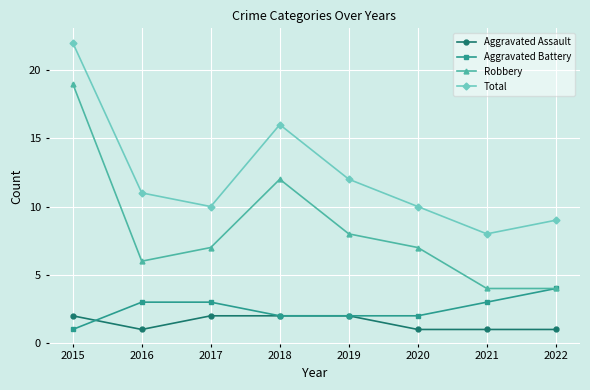

Is the value of Aggravated Assault at 2022 greater than the value of Aggravated Battery at 2020?

No